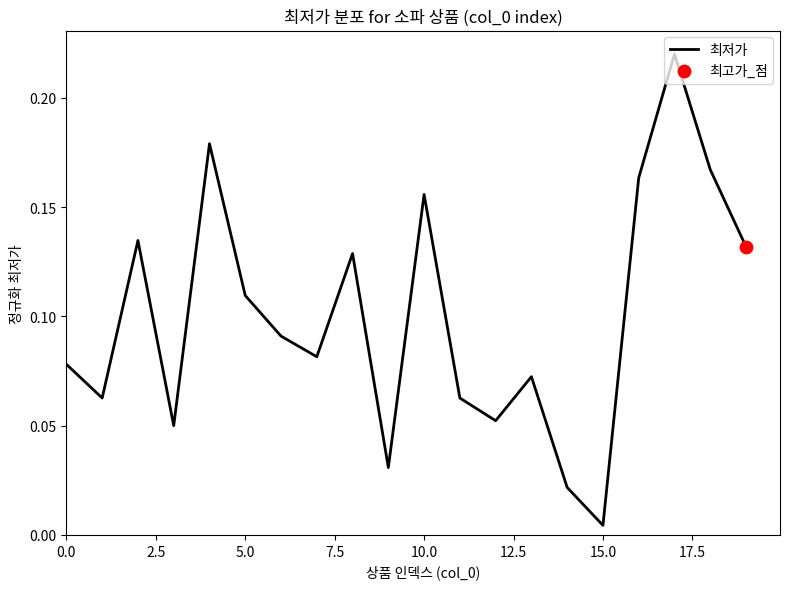

Is this an area chart (filled region under the line)?

No